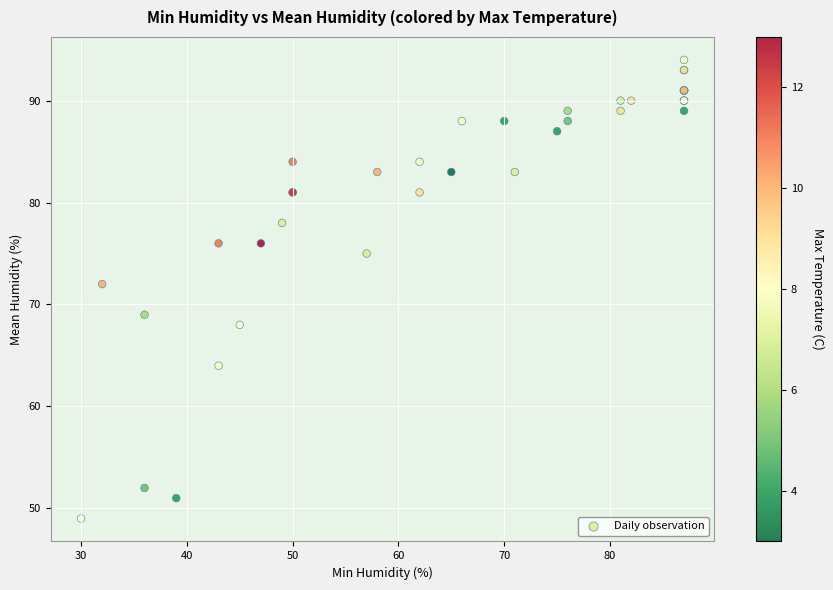

What Y value in the scatter plot is closest to 71?

72